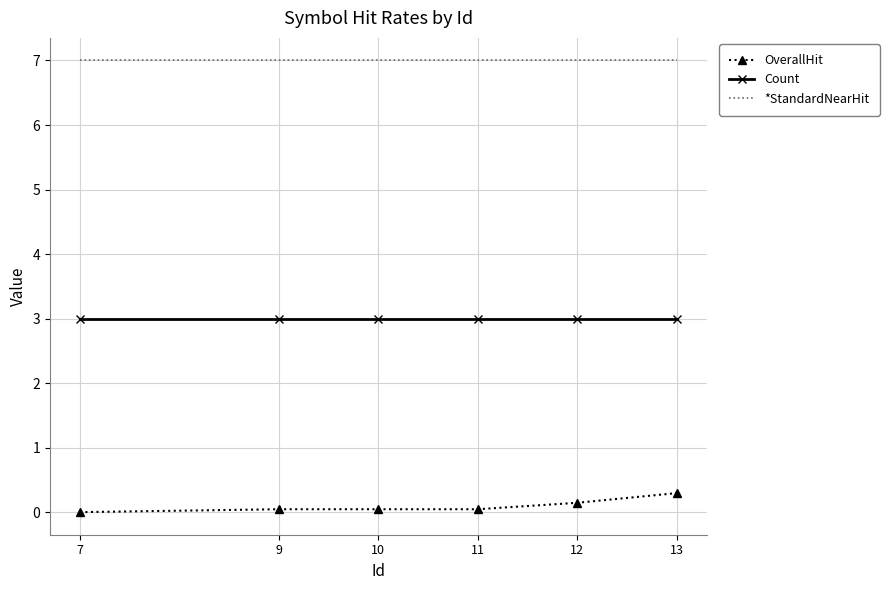

The Count series shows 1.4 at 9. True or false?

False